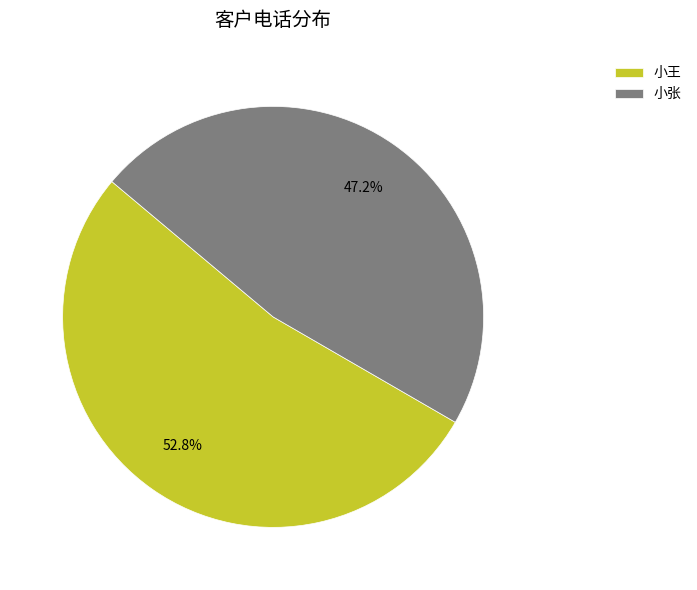

To the nearest percent, what is the average slice percentage?

50%